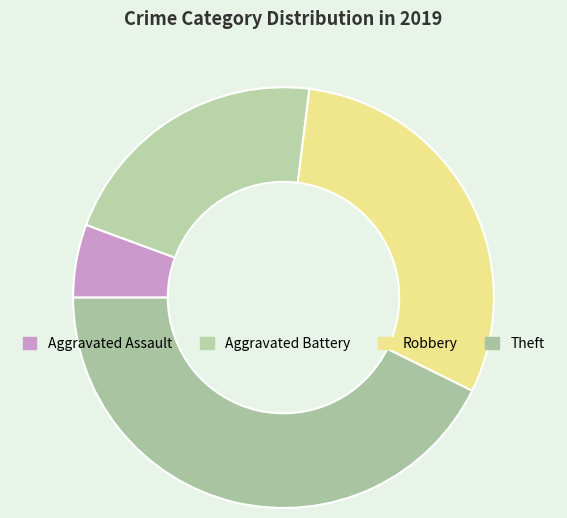

True or false: Aggravated Battery accounts for 21% of the total.

True